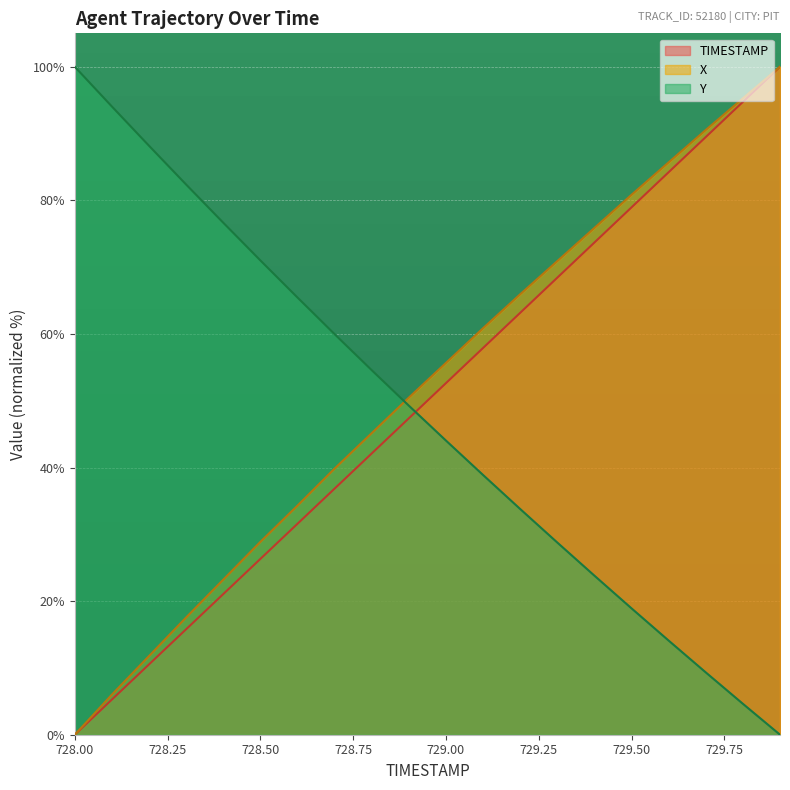

The TIMESTAMP series shows 4.9 at 728.2. True or false?

False